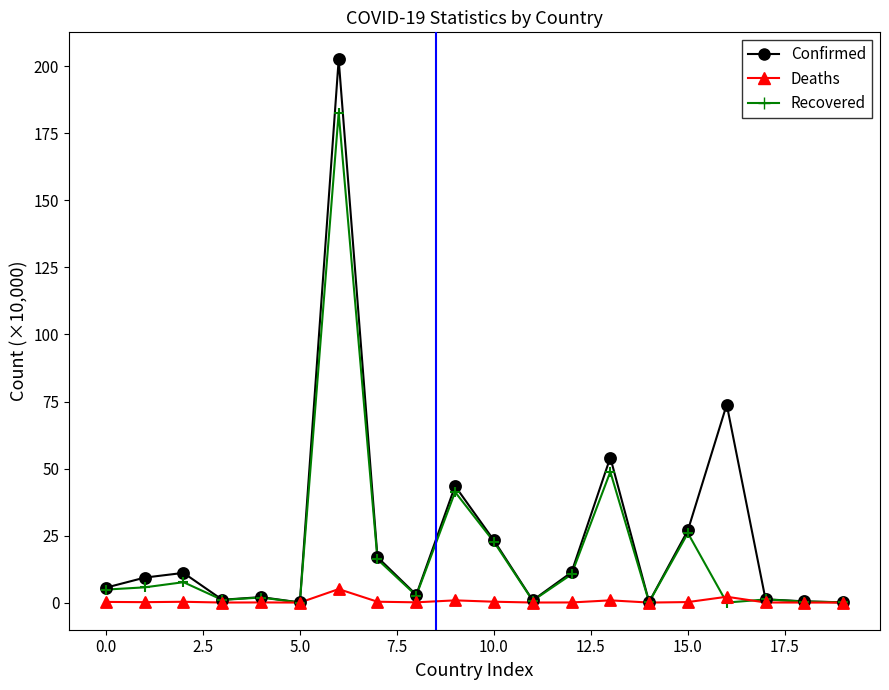

List the series in order of their overall mean, highest first.

Confirmed, Recovered, Deaths